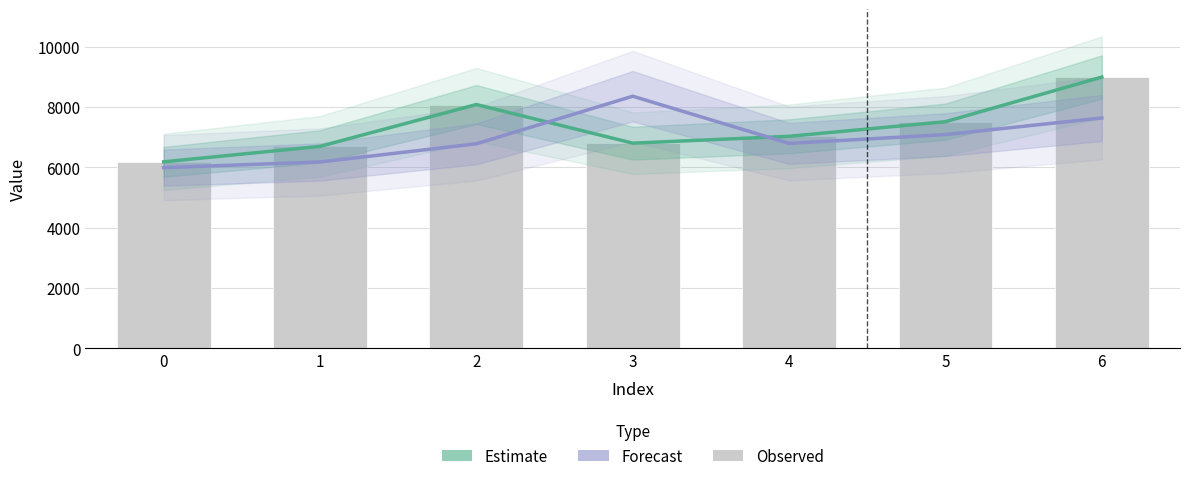

At which category is the sum across all series the highest?

6